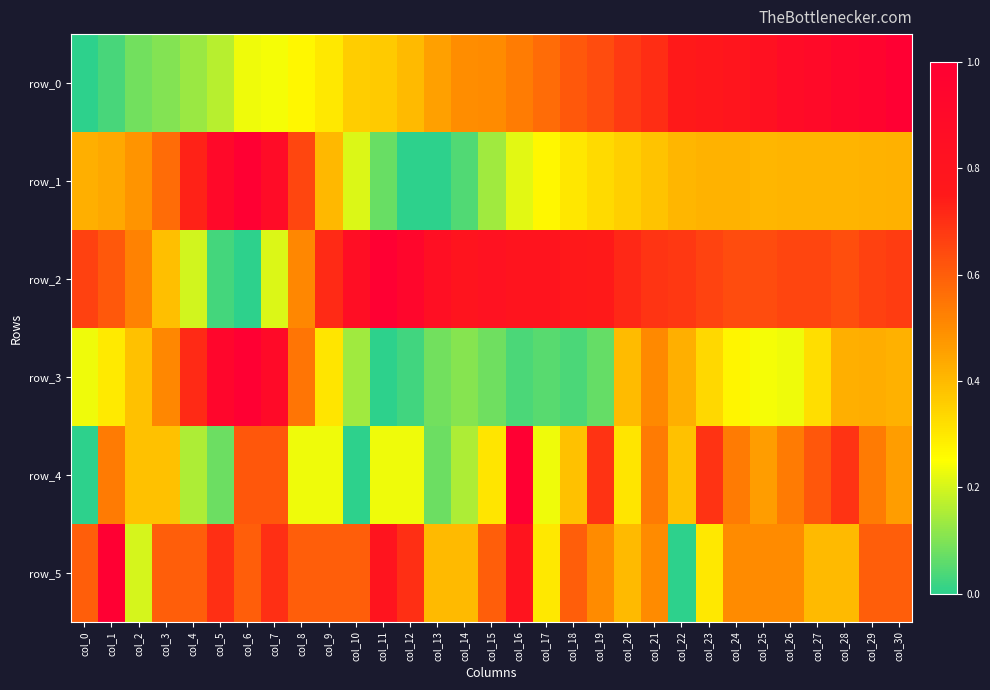

Which series has the largest total across all categories?

row_2